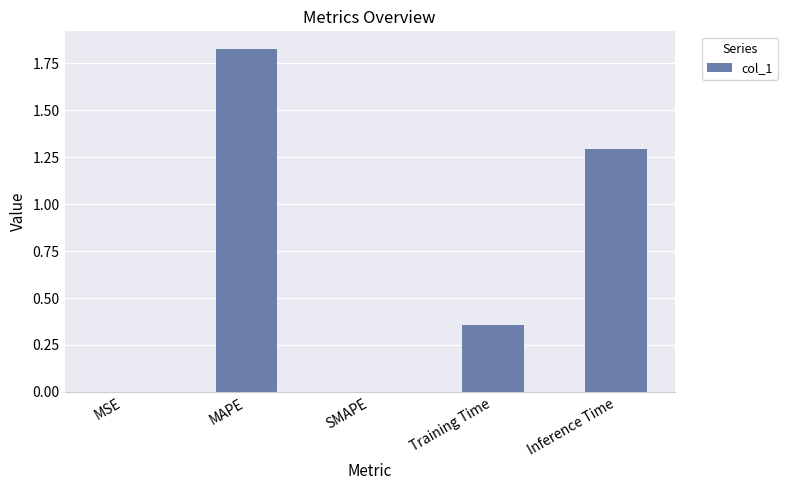

Count the number of data series in this chart.

1